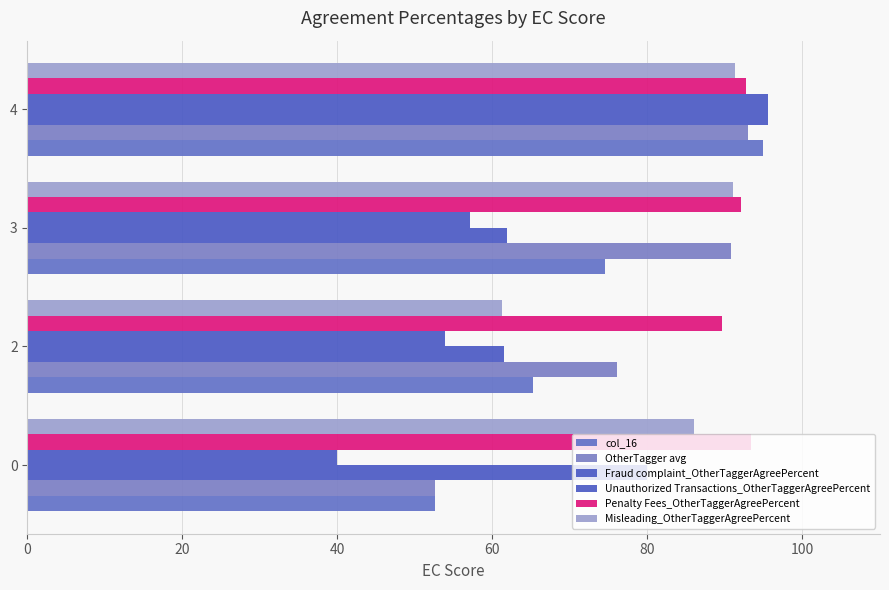

How many values in the col_16 series exceed 74?

2